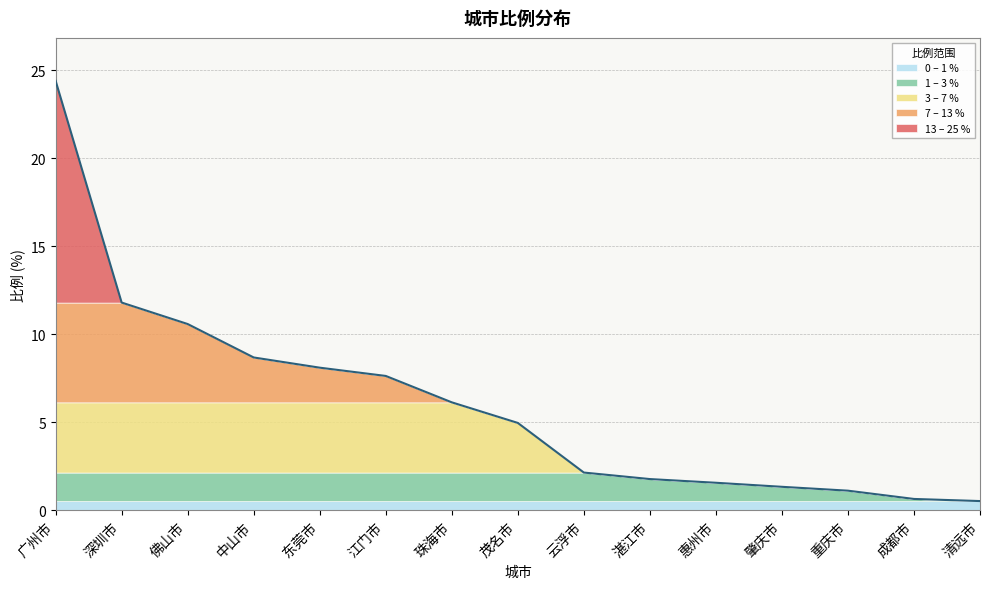

How many data points does each series have?

15